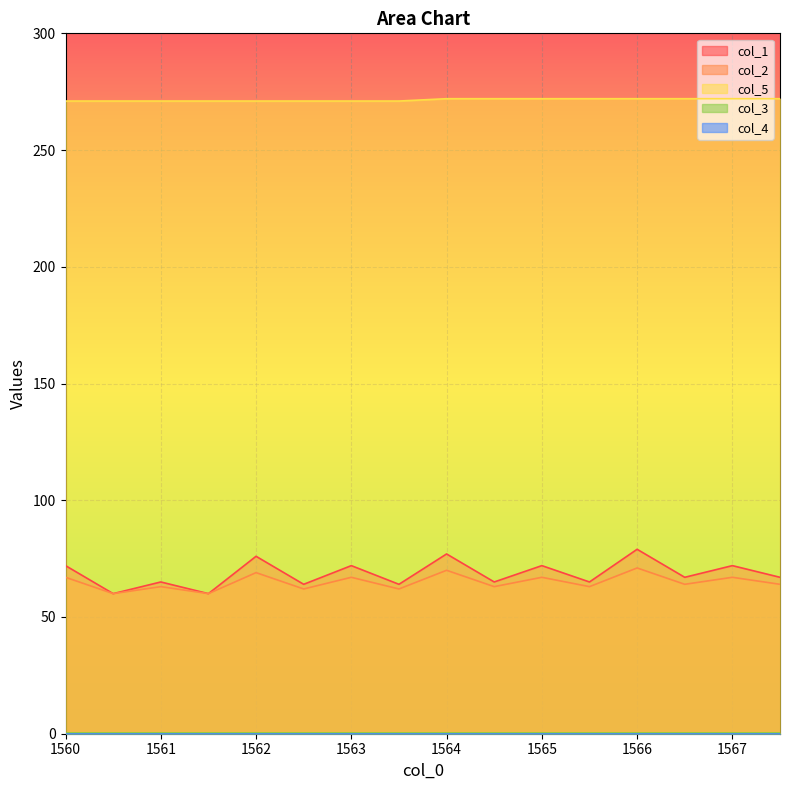

Between 1565.0 and 1563.5, which is larger?

1565.0